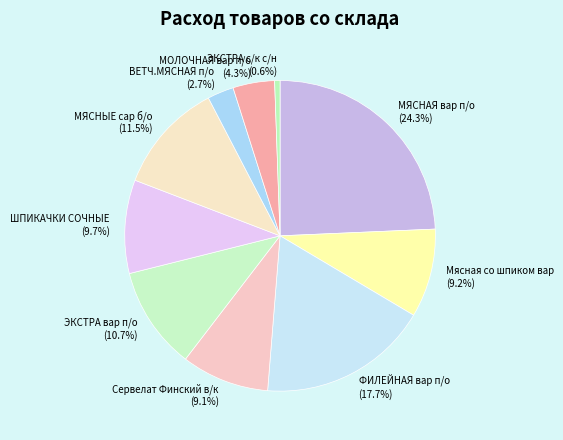

How much of the chart is everything except ЭКСТРА вар п/о?

89.3%